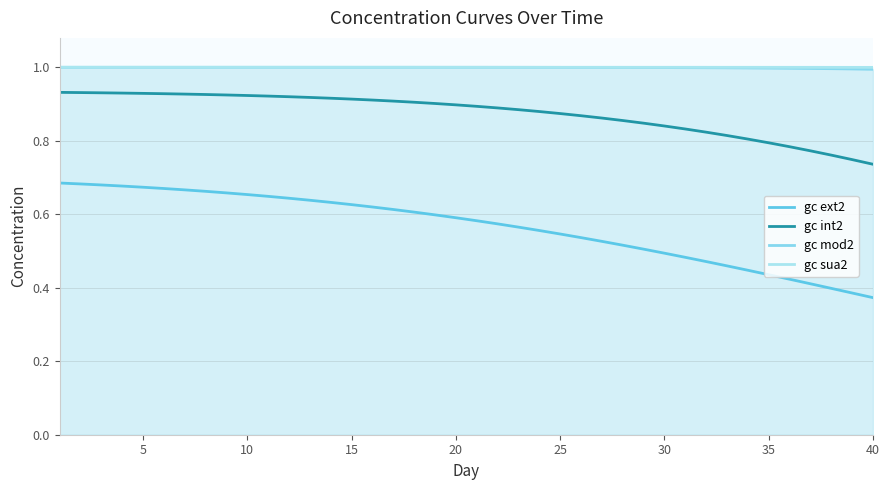

Which series has the largest total across all categories?

gc sua2